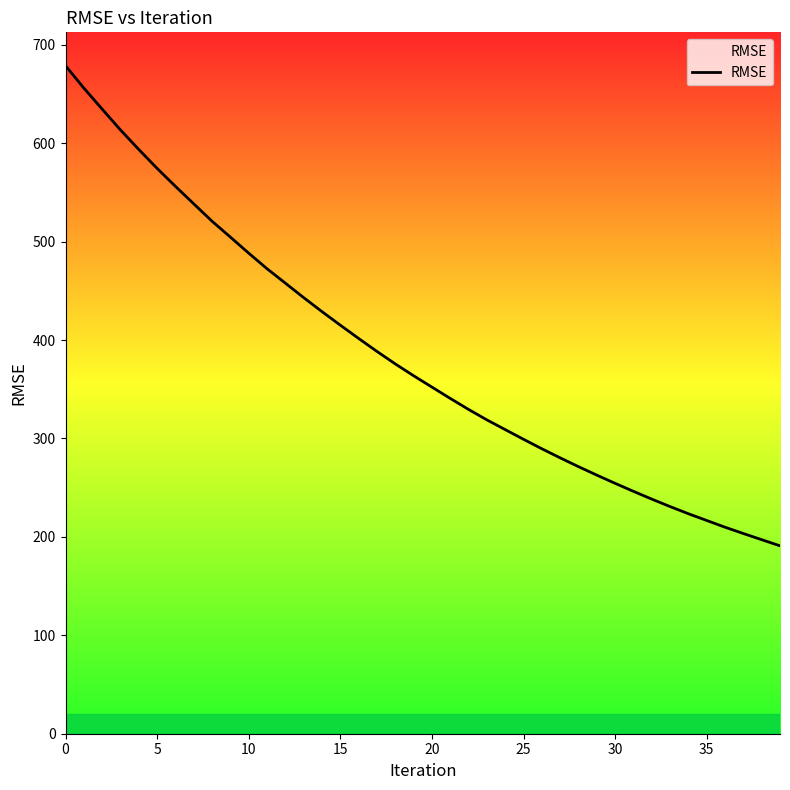

What is the difference between the maximum and minimum values?

487.8